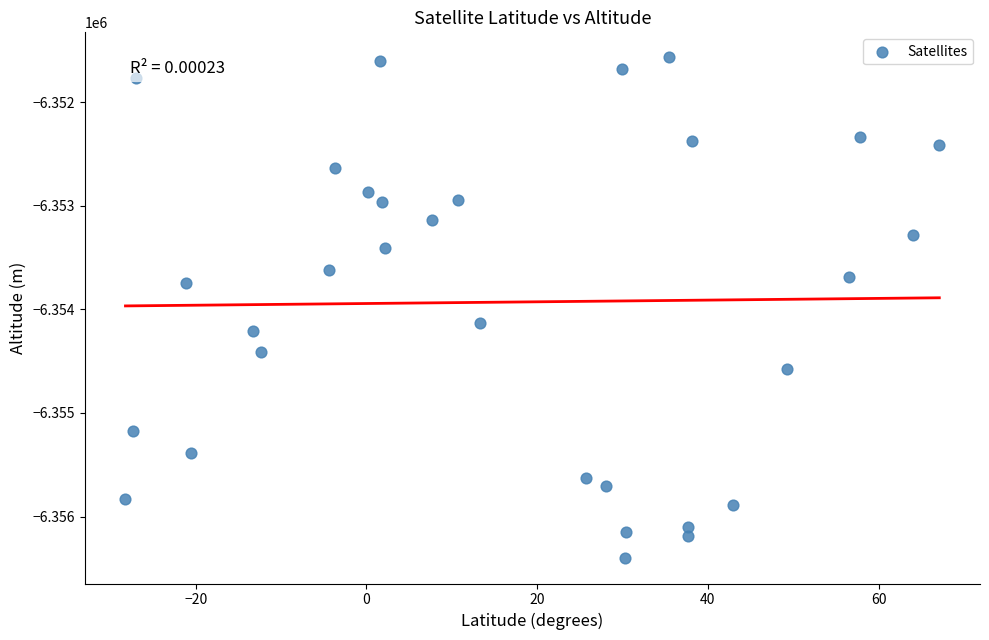

What Y value in the scatter plot is closest to -6353986?

-6354127.8